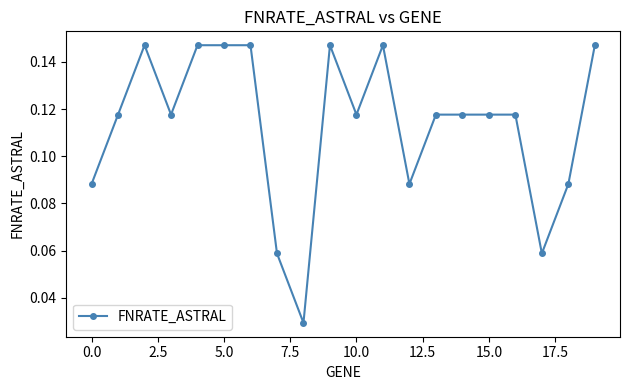

What is the sum of all values?

2.3